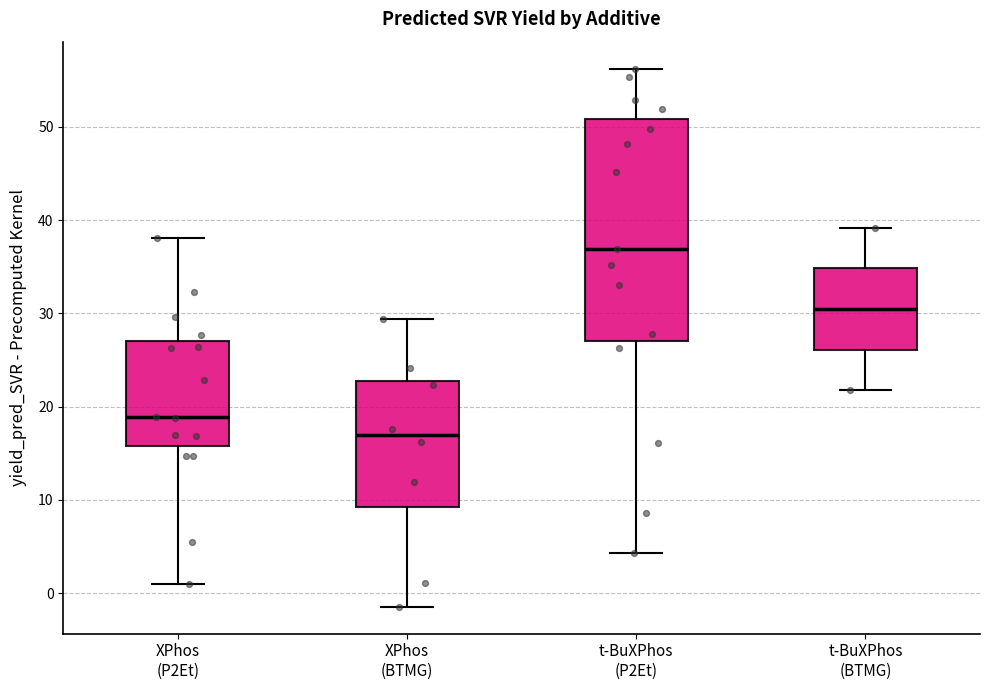

Reading left to right, read every box against the y-axis: the position of its median line, the range the box covers, and the ends of its whiskers. The values are not printed on the chart, so give them approximately, as read against the axis.

XPhos (P2Et): median 19, box 16 to 27, whiskers 1 to 38
XPhos (BTMG): median 17, box 9 to 23, whiskers -1 to 29
t-BuXPhos (P2Et): median 37, box 27 to 51, whiskers 4 to 56
t-BuXPhos (BTMG): median 30, box 26 to 35, whiskers 22 to 39